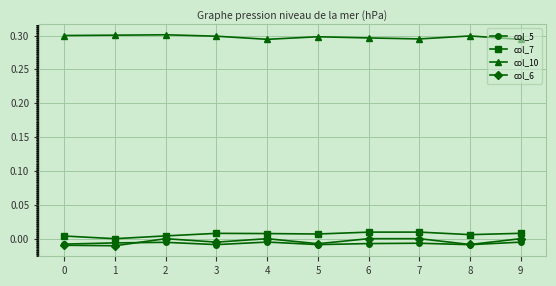

Is this an area chart (filled region under the line)?

No